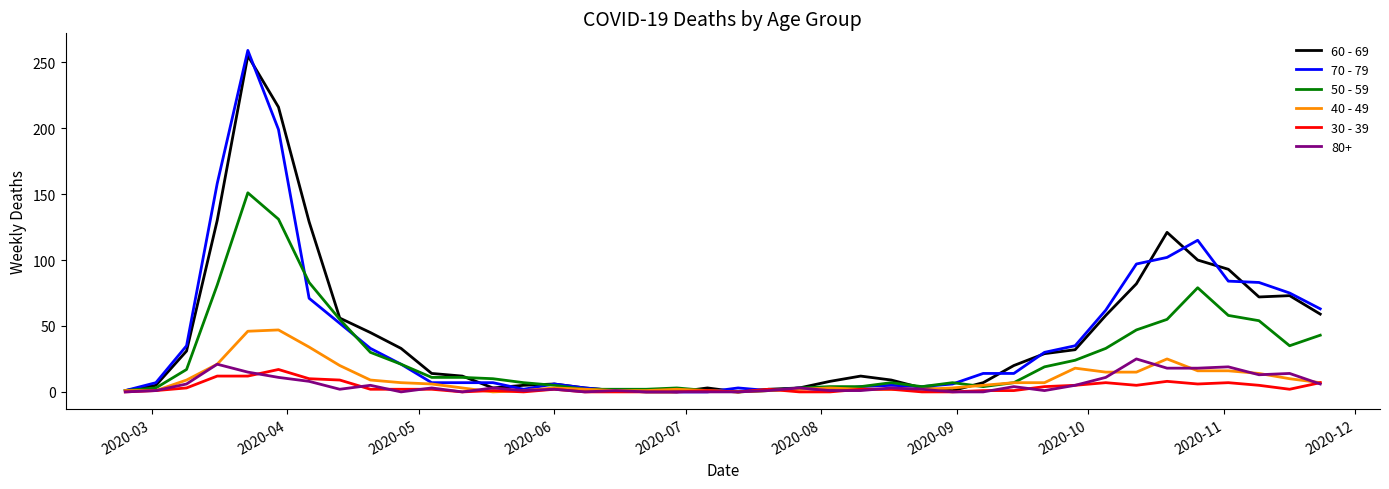

What are all the series names shown in the legend?

60 - 69, 70 - 79, 50 - 59, 40 - 49, 30 - 39, 80+